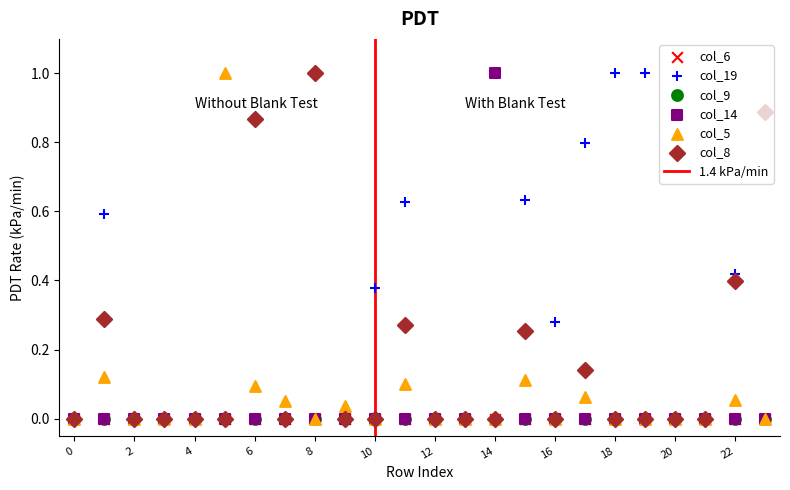

At how many categories does at least one series exceed 0?

16